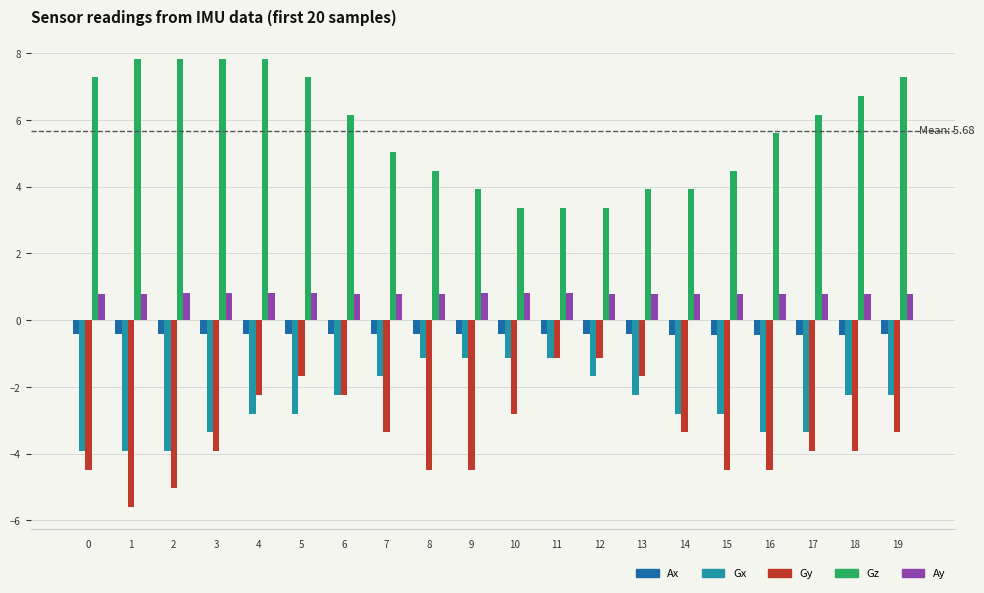

Reading left to right, list all the values displayed in this chart.

Ax: 0=-0.4	1=-0.4	2=-0.4	3=-0.4	4=-0.4	5=-0.4	6=-0.4	7=-0.4	8=-0.4	9=-0.4	10=-0.4	11=-0.4	12=-0.4	13=-0.4	14=-0.4	15=-0.4	16=-0.4	17=-0.4	18=-0.4	19=-0.4
Gx: 0=-3.9	1=-3.9	2=-3.9	3=-3.4	4=-2.8	5=-2.8	6=-2.2	7=-1.7	8=-1.1	9=-1.1	10=-1.1	11=-1.1	12=-1.7	13=-2.2	14=-2.8	15=-2.8	16=-3.4	17=-3.4	18=-2.2	19=-2.2
Gy: 0=-4.5	1=-5.6	2=-5.0	3=-3.9	4=-2.2	5=-1.7	6=-2.2	7=-3.4	8=-4.5	9=-4.5	10=-2.8	11=-1.1	12=-1.1	13=-1.7	14=-3.4	15=-4.5	16=-4.5	17=-3.9	18=-3.9	19=-3.4
Gz: 0=7.3	1=7.8	2=7.8	3=7.8	4=7.8	5=7.3	6=6.2	7=5.0	8=4.5	9=3.9	10=3.4	11=3.4	12=3.4	13=3.9	14=3.9	15=4.5	16=5.6	17=6.2	18=6.7	19=7.3
Ay: 0=0.8	1=0.8	2=0.8	3=0.8	4=0.8	5=0.8	6=0.8	7=0.8	8=0.8	9=0.8	10=0.8	11=0.8	12=0.8	13=0.8	14=0.8	15=0.8	16=0.8	17=0.8	18=0.8	19=0.8